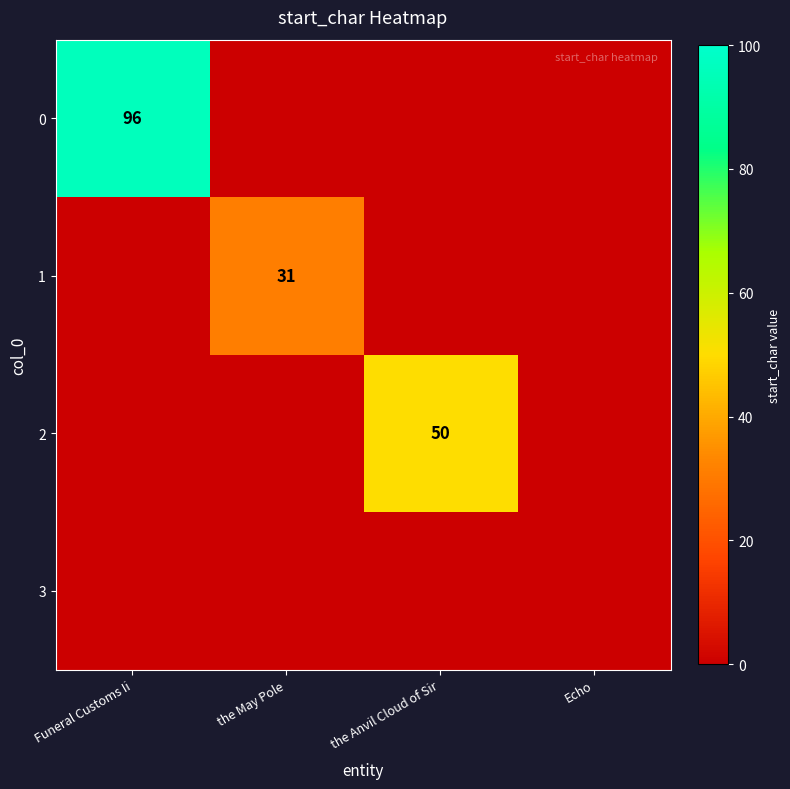

The 0 series shows 45 at Funeral Customs Ii. True or false?

False